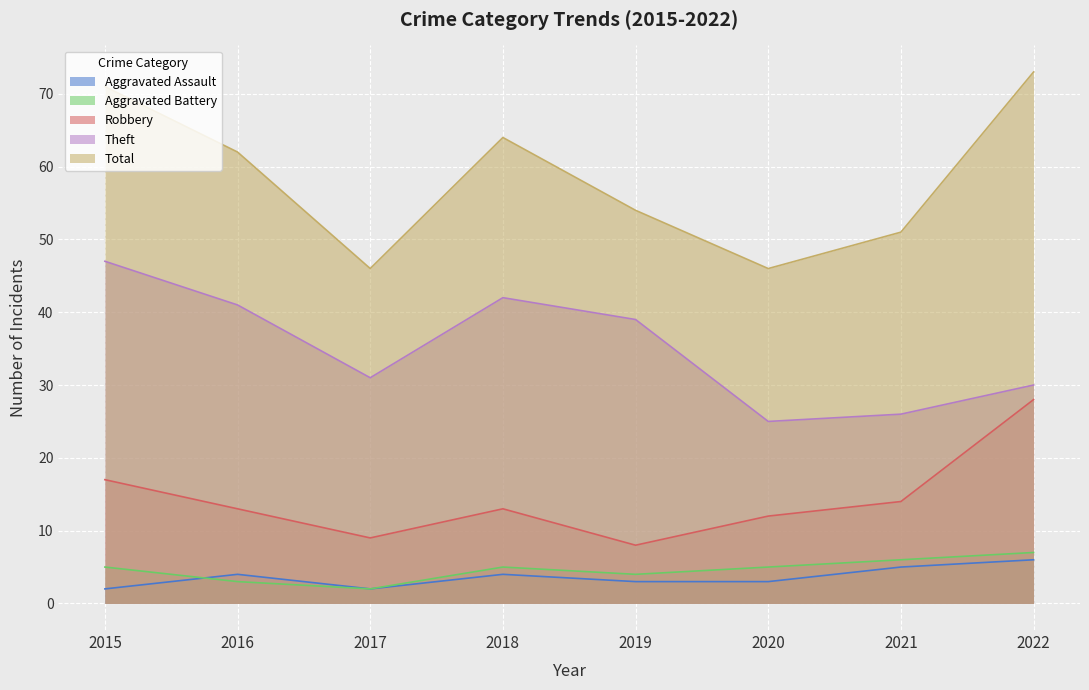

Where is Aggravated Battery nearest to the value 4?

2019